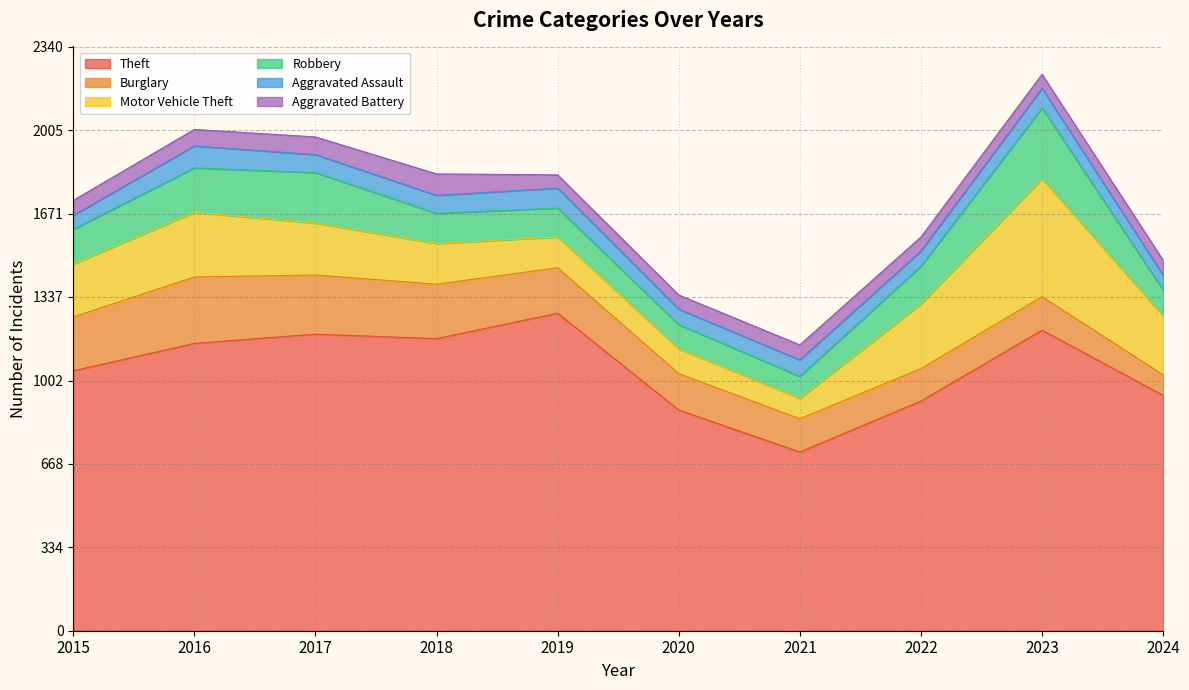

True or false: Aggravated Battery and Burglary intersect in this chart.

False